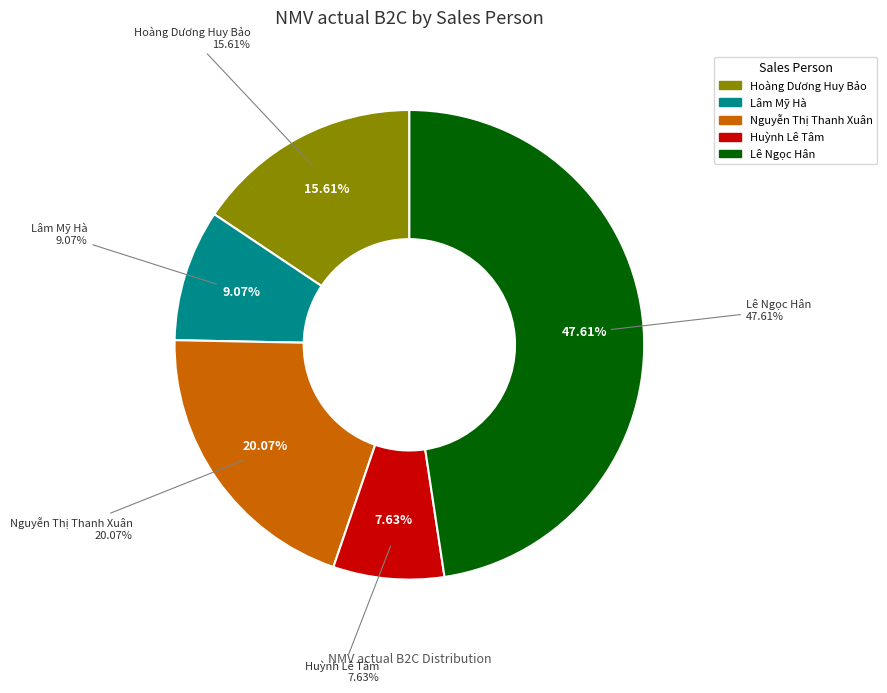

What is the smallest slice in the pie chart?

Huỳnh Lê Tâm